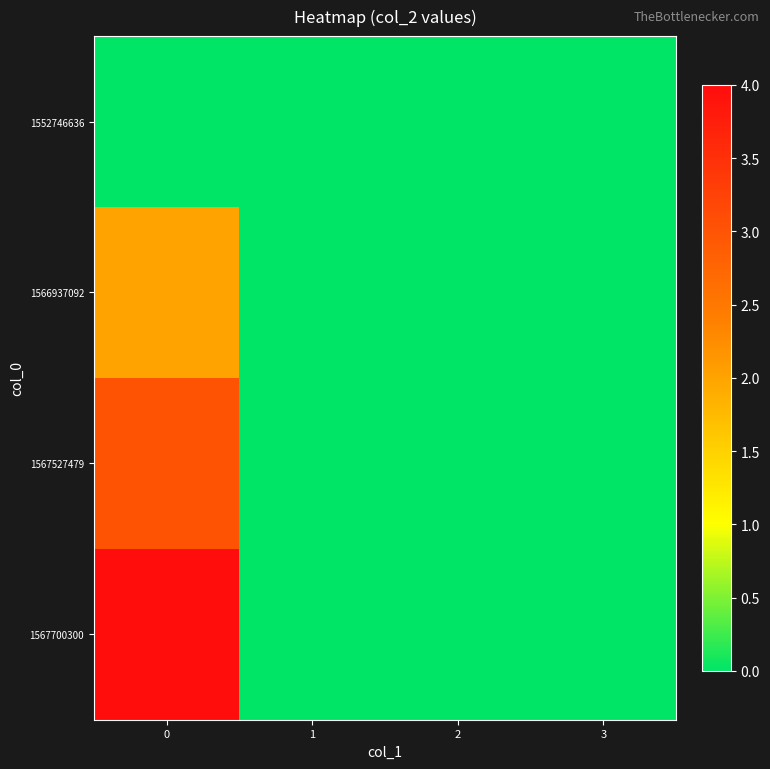

Count the number of data series in this chart.

4